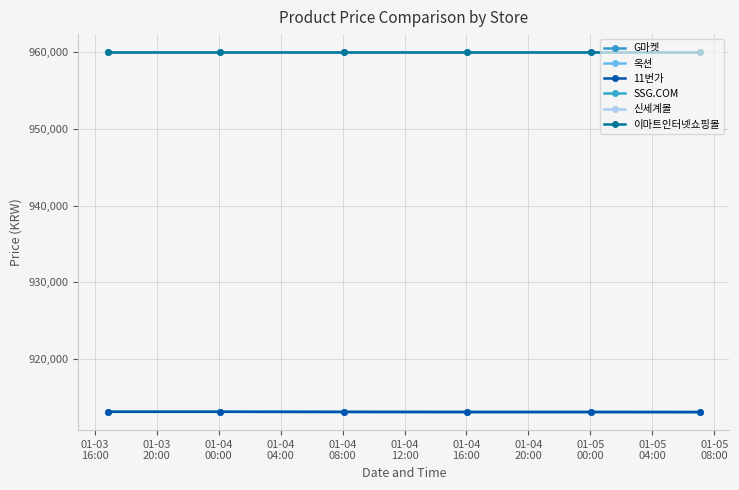

Is this an area chart (filled region under the line)?

No